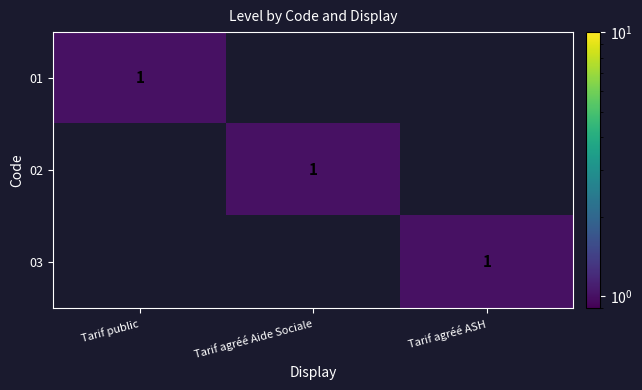

The 01 series shows 1 at Tarif public. True or false?

True